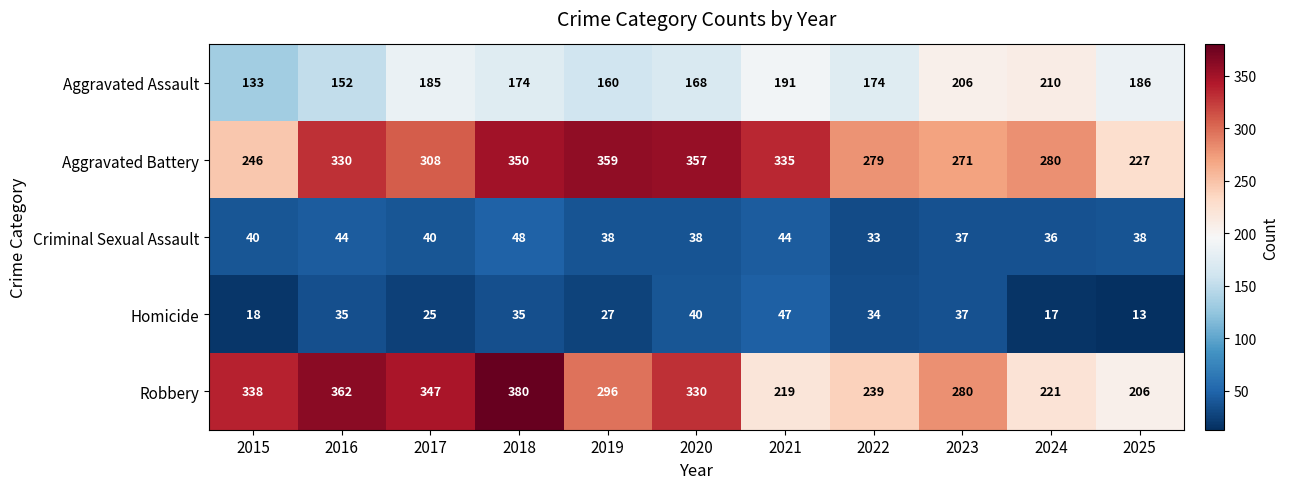

What is the total value across all series at 2017?

905